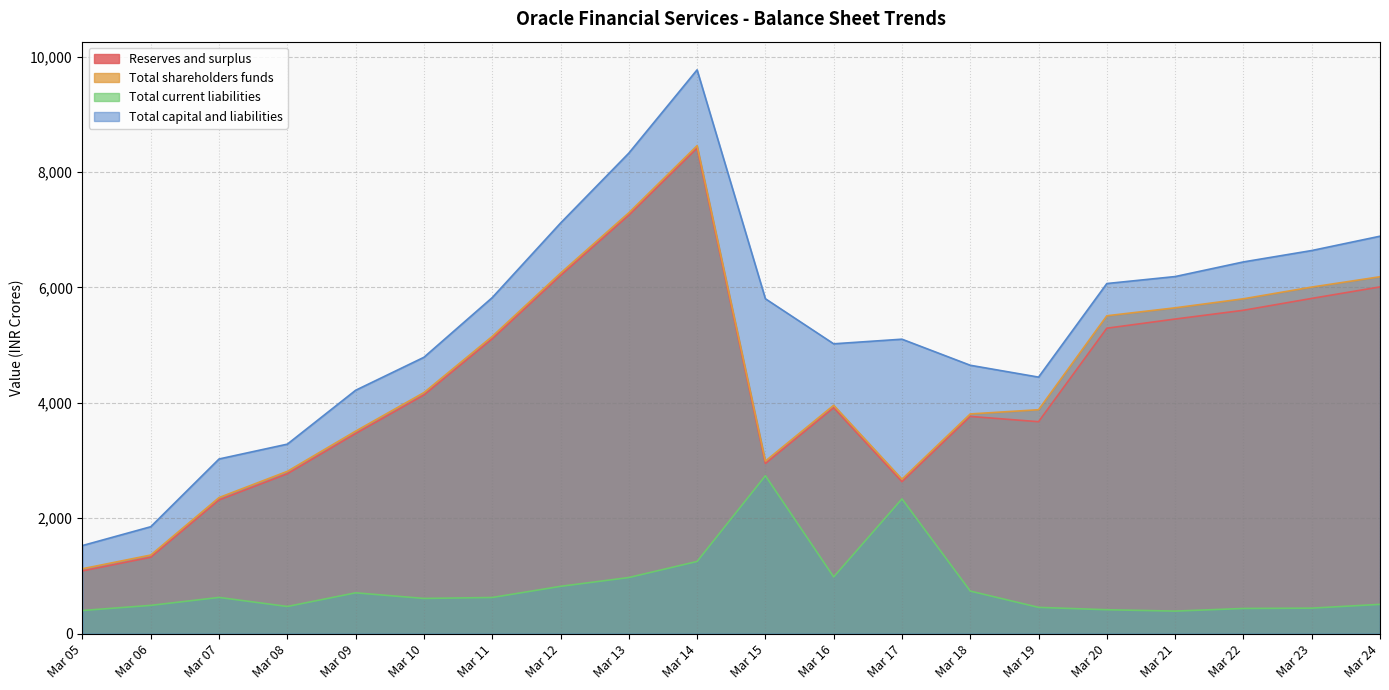

The Total current liabilities series shows 628.4 at Mar 07. True or false?

True